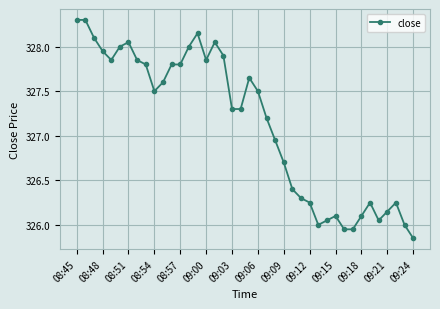

What is the maximum value shown in the chart?

328.3